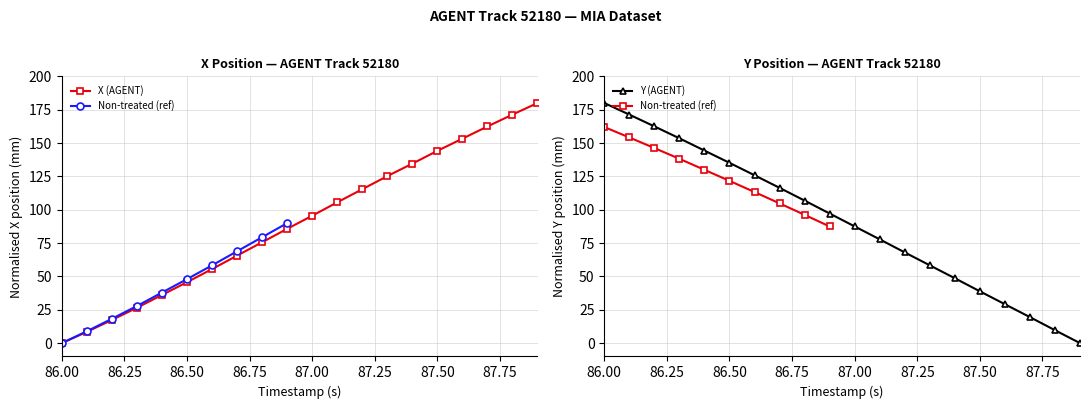

True or false: X (AGENT) has more than 2 points higher than both neighbors.

False